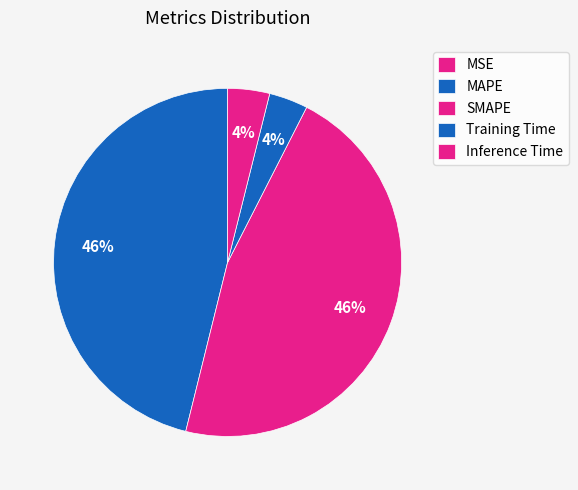

True or false: Inference Time accounts for 16% of the total.

False